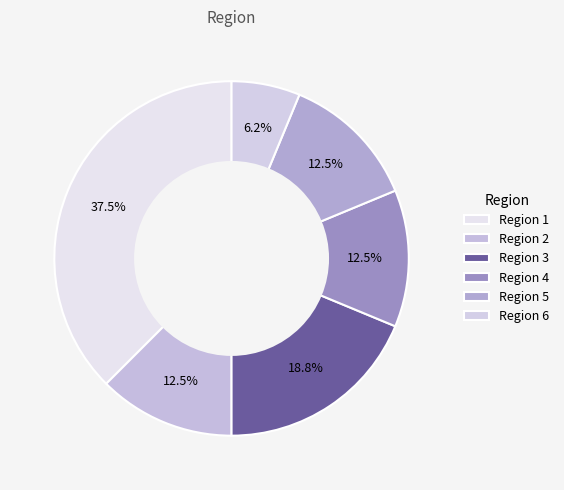

To the nearest percent, what is the difference between the largest and smallest slice percentages?

31%